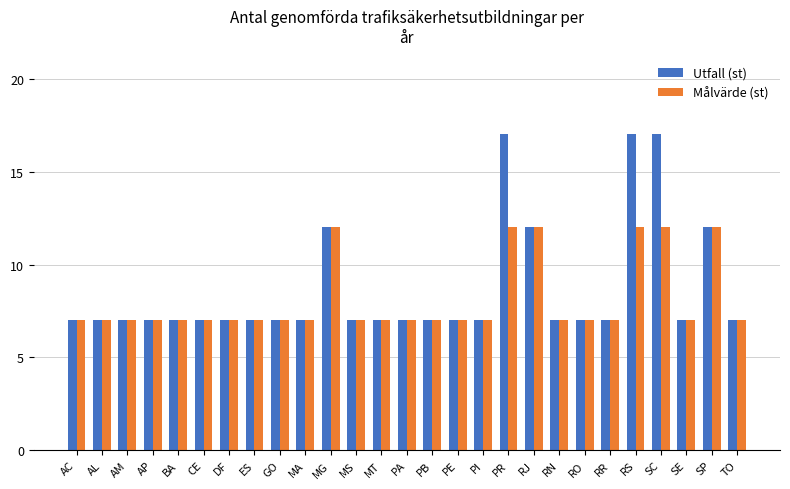

The value of Målvärde (st) at GO is 7. True or false?

True